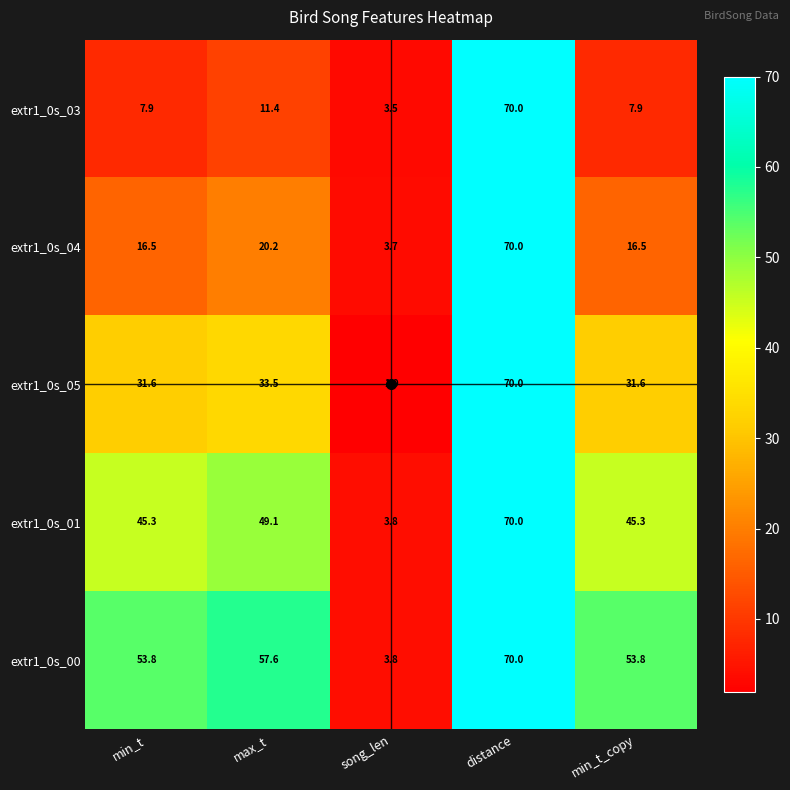

What is the spread (max minus min) of values at min_t?

45.9